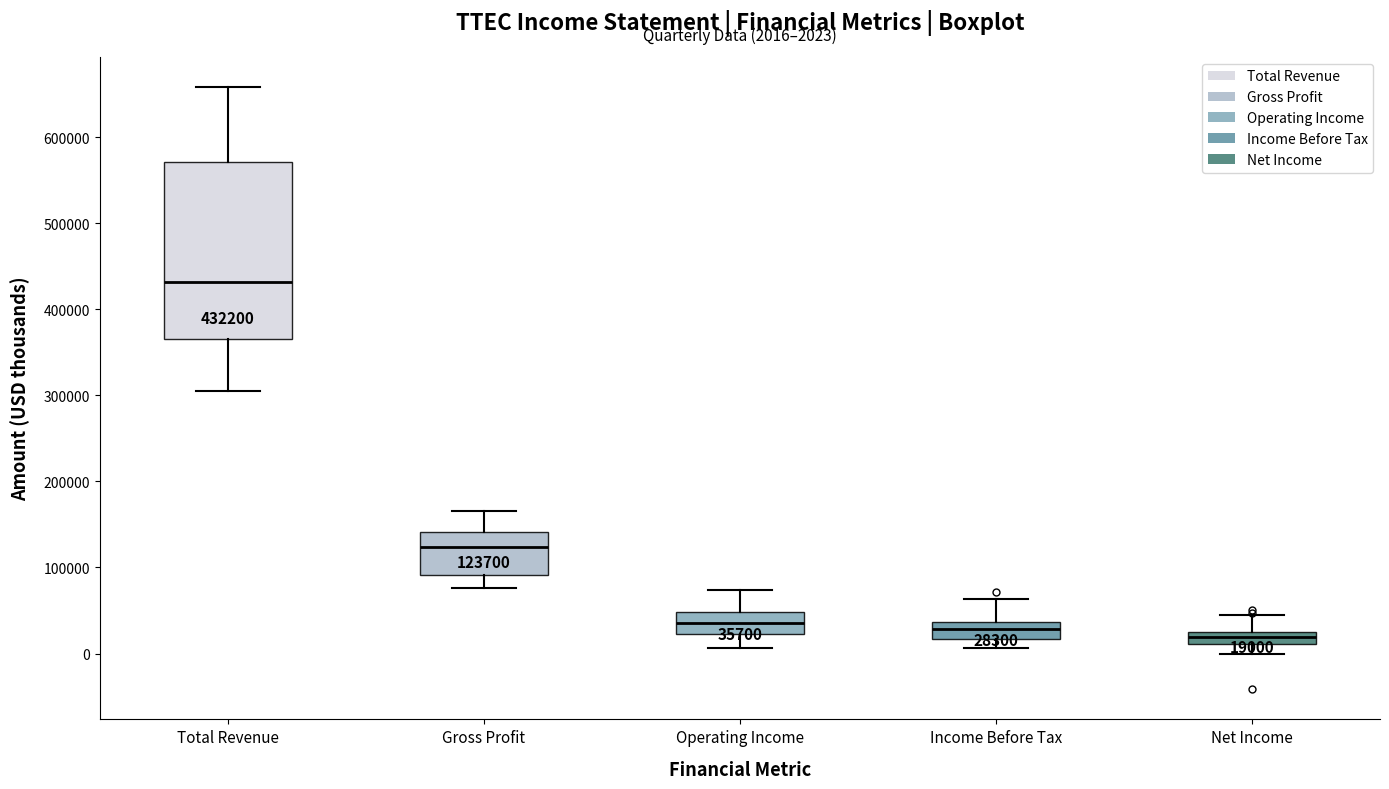

Which box's median line is the highest?

Total Revenue